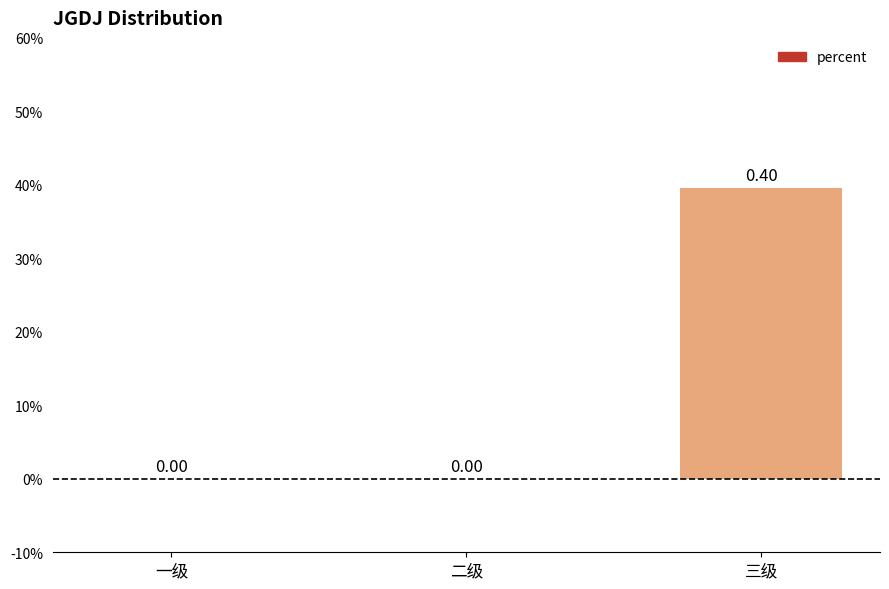

What is the sum of all values?

0.4